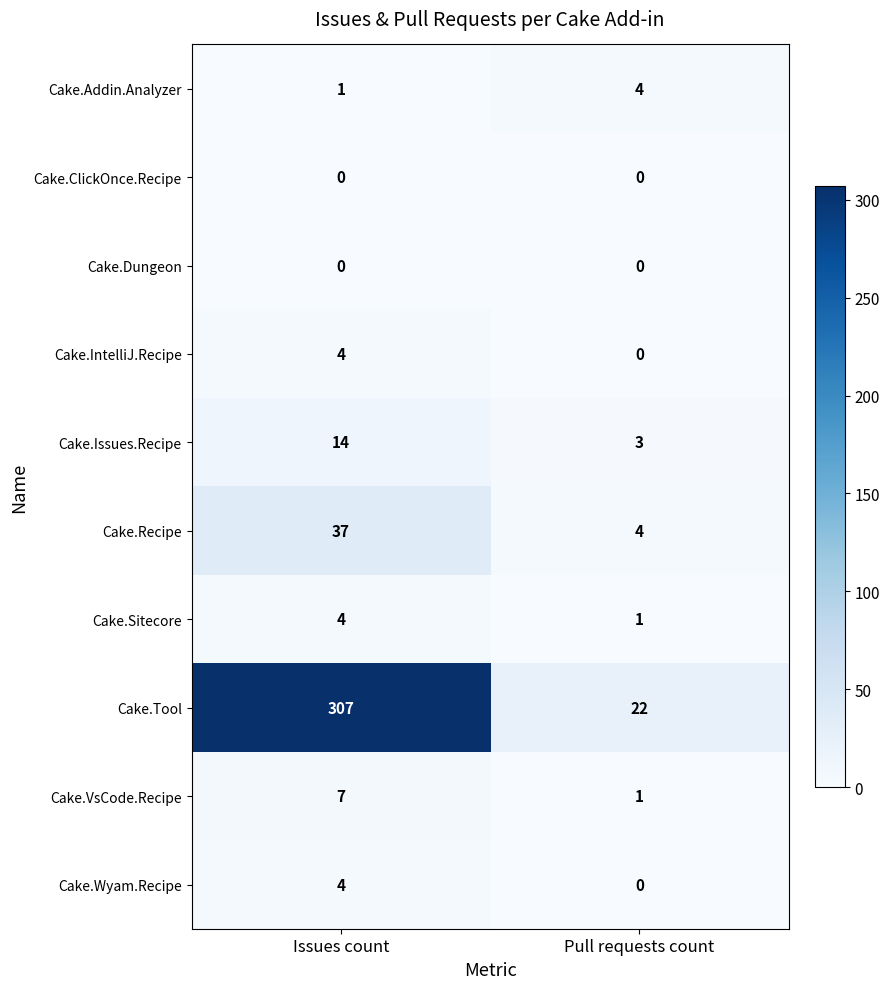

Reading left to right, what are all the values shown in this chart?

Cake.Addin.Analyzer: 1	4
Cake.ClickOnce.Recipe: 0	0
Cake.Dungeon: 0	0
Cake.IntelliJ.Recipe: 4	0
Cake.Issues.Recipe: 14	3
Cake.Recipe: 37	4
Cake.Sitecore: 4	1
Cake.Tool: 307	22
Cake.VsCode.Recipe: 7	1
Cake.Wyam.Recipe: 4	0